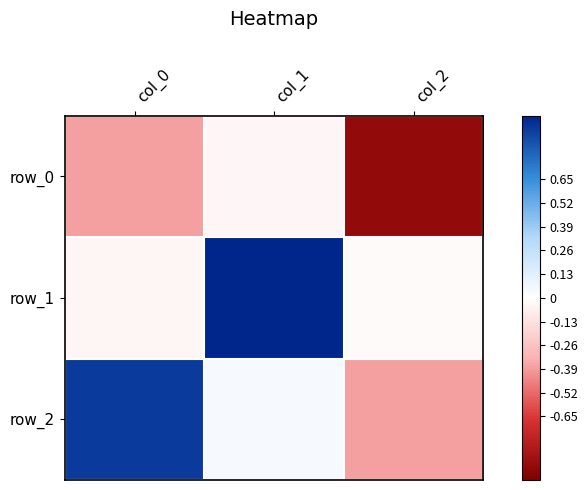

The row_2 series shows 0.1 at col_1. True or false?

False